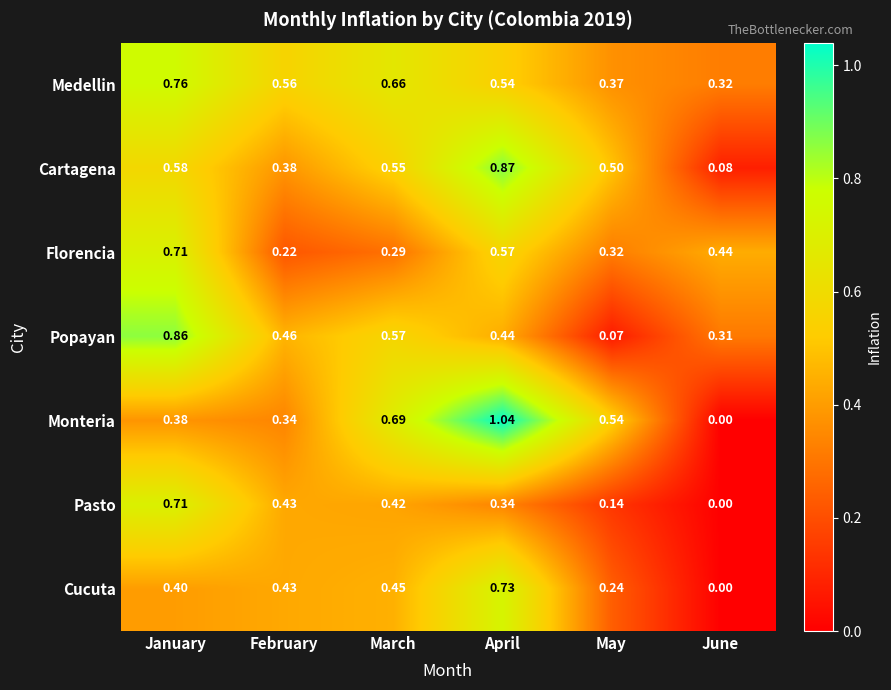

Which series has the largest range (max minus min)?

Monteria